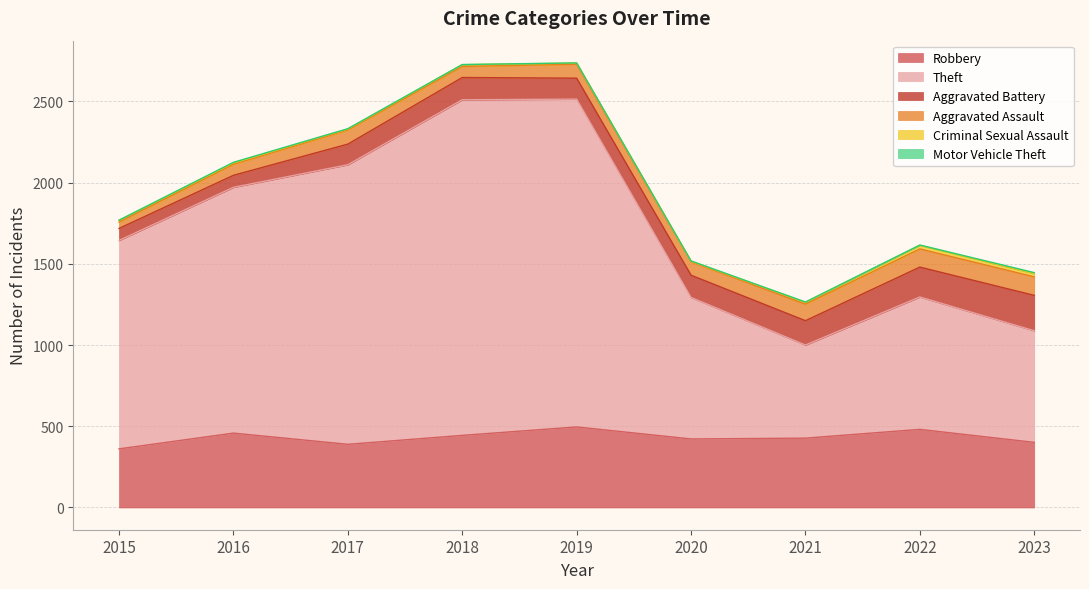

At which label does Criminal Sexual Assault reach its minimum?

2020